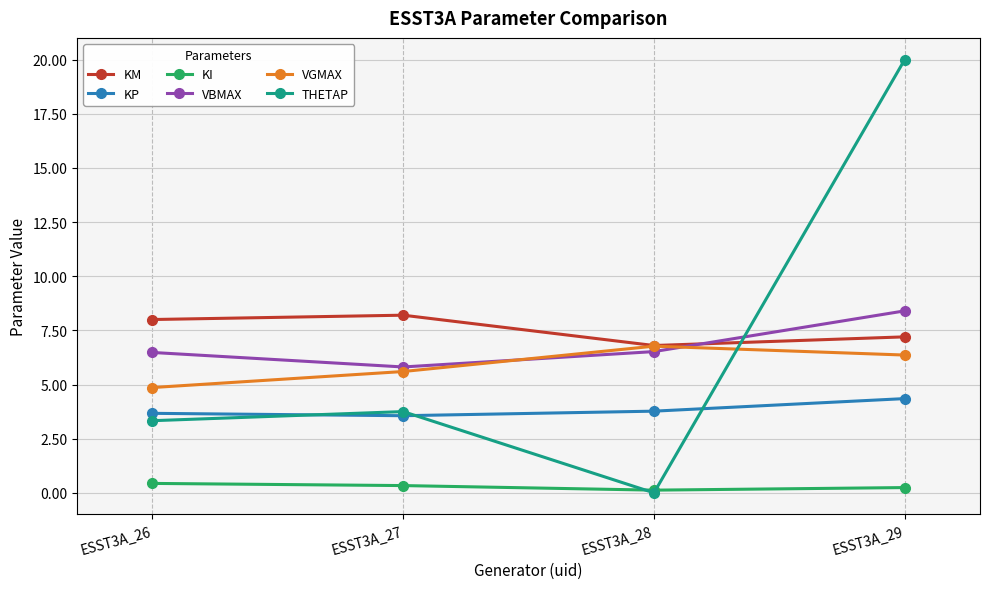

How many lines are shown in the chart?

6